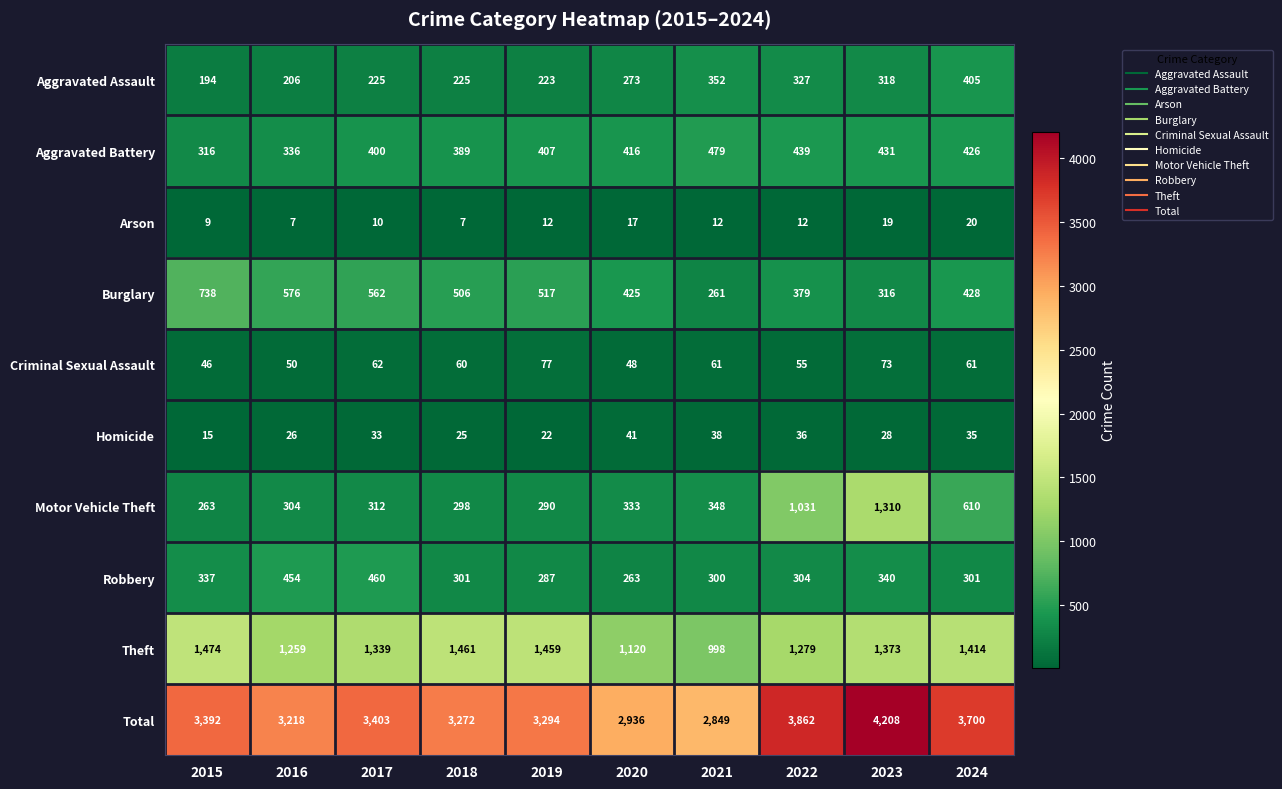

Which series has the largest range (max minus min)?

Total